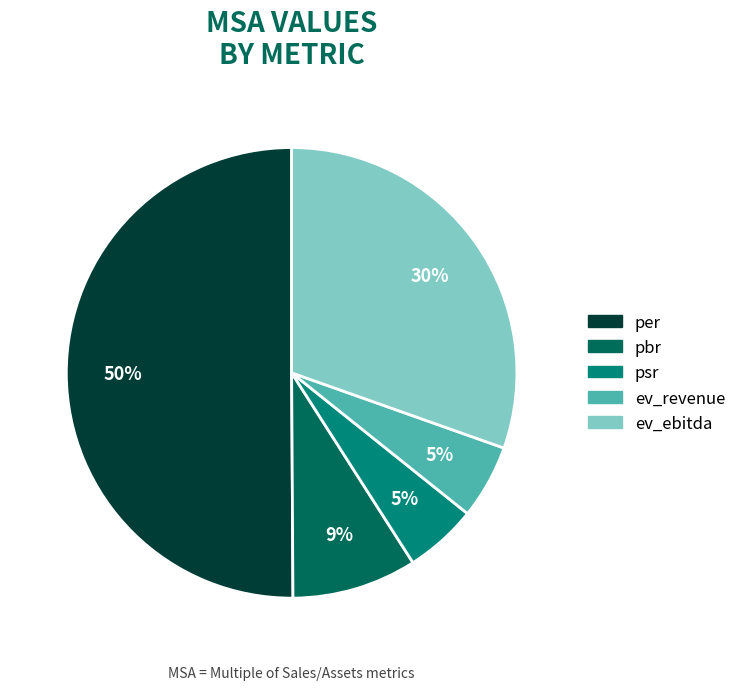

What is the largest slice in the pie chart?

per